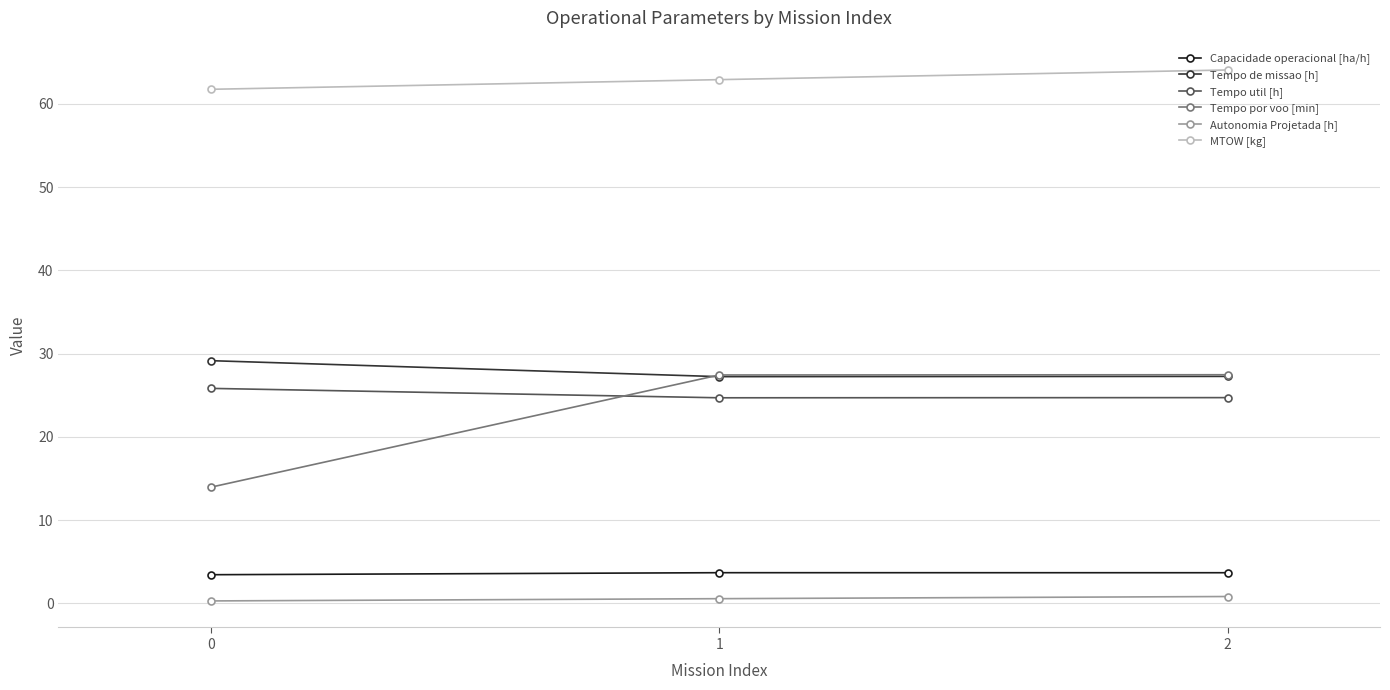

Which series has the largest total across all categories?

MTOW [kg]